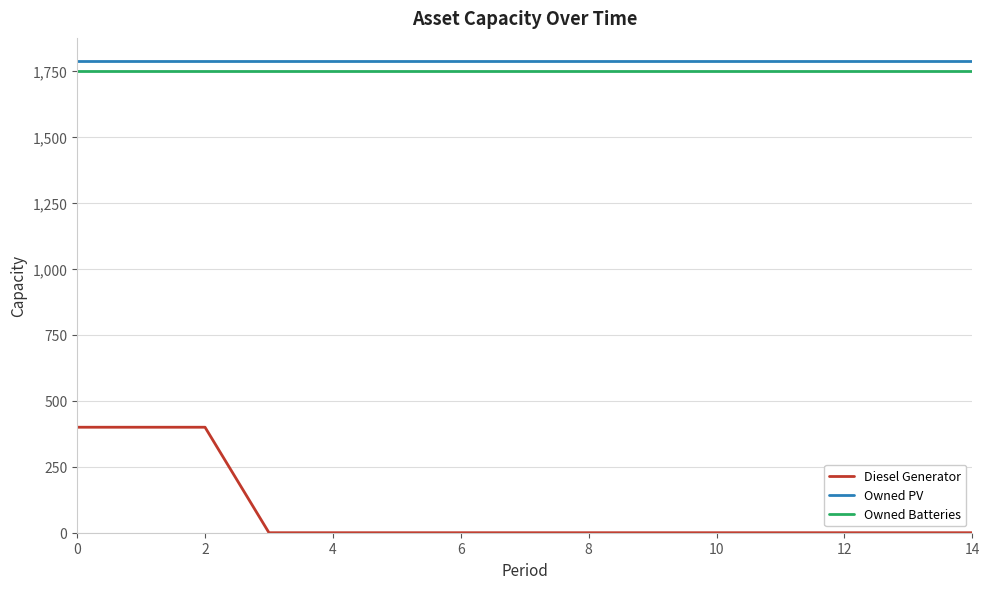

What is the maximum value for Diesel Generator?

400